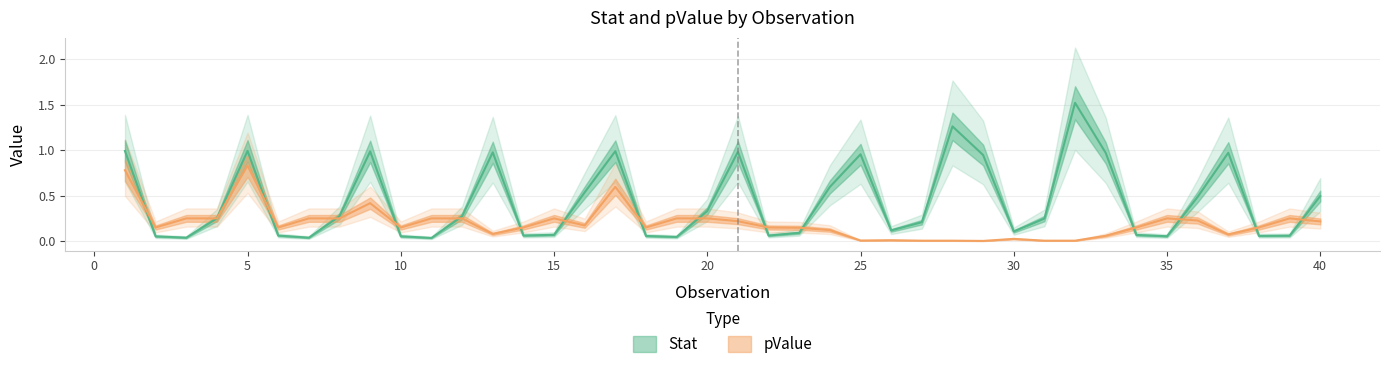

How many lines are shown in the chart?

2